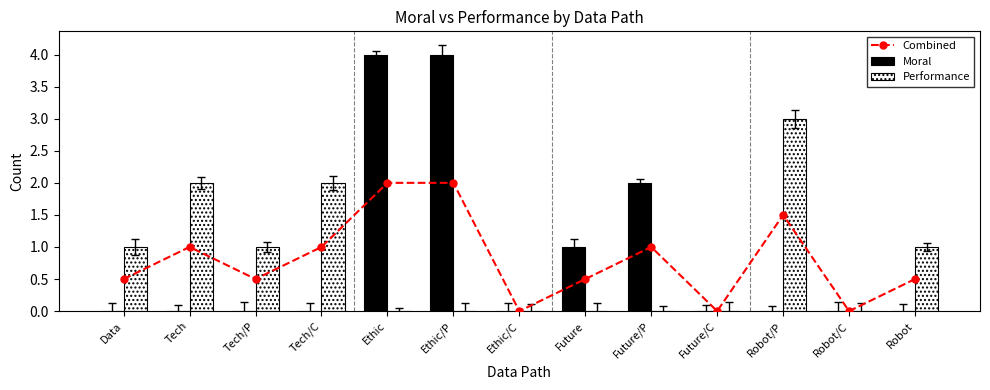

Which series has the widest spread of values?

Moral